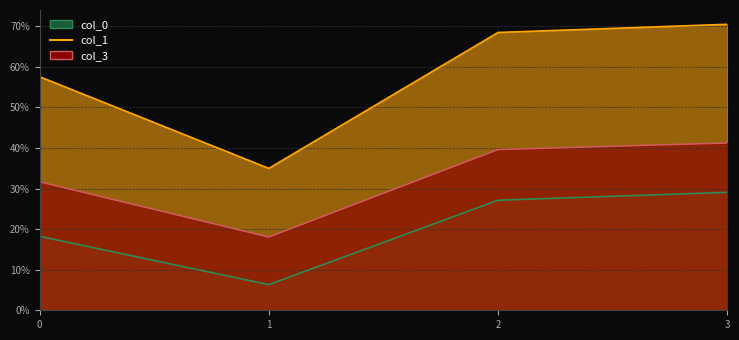

The col_3 series shows 0.2 at 2. True or false?

False